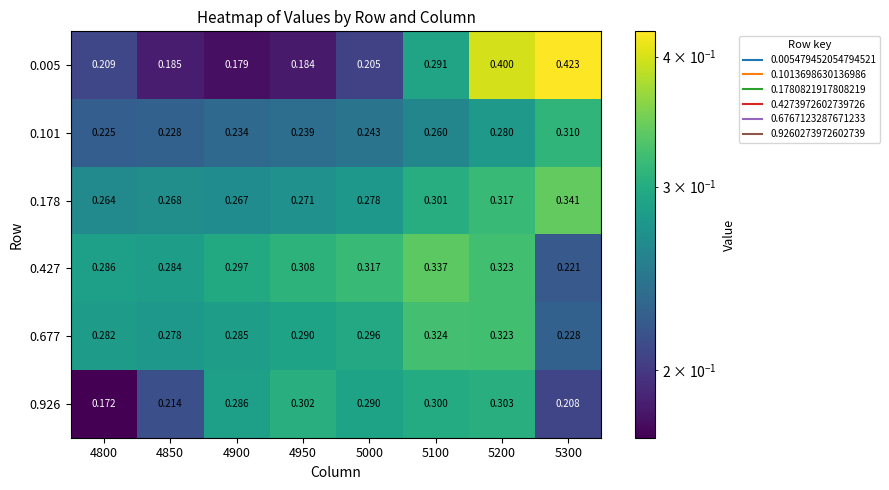

Which label corresponds to the smallest value in the chart?

4800